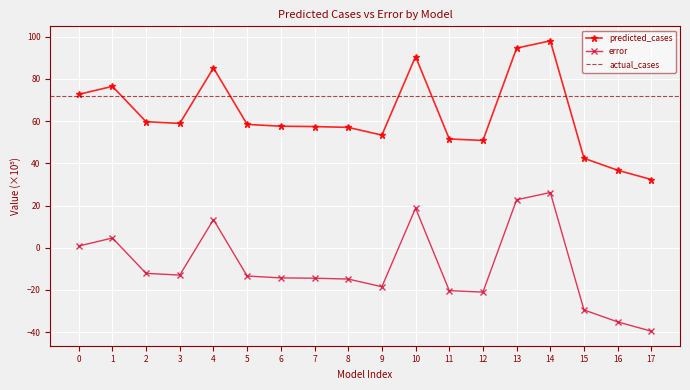

Is the value of predicted_cases at 1 greater than the value of error at 7?

Yes